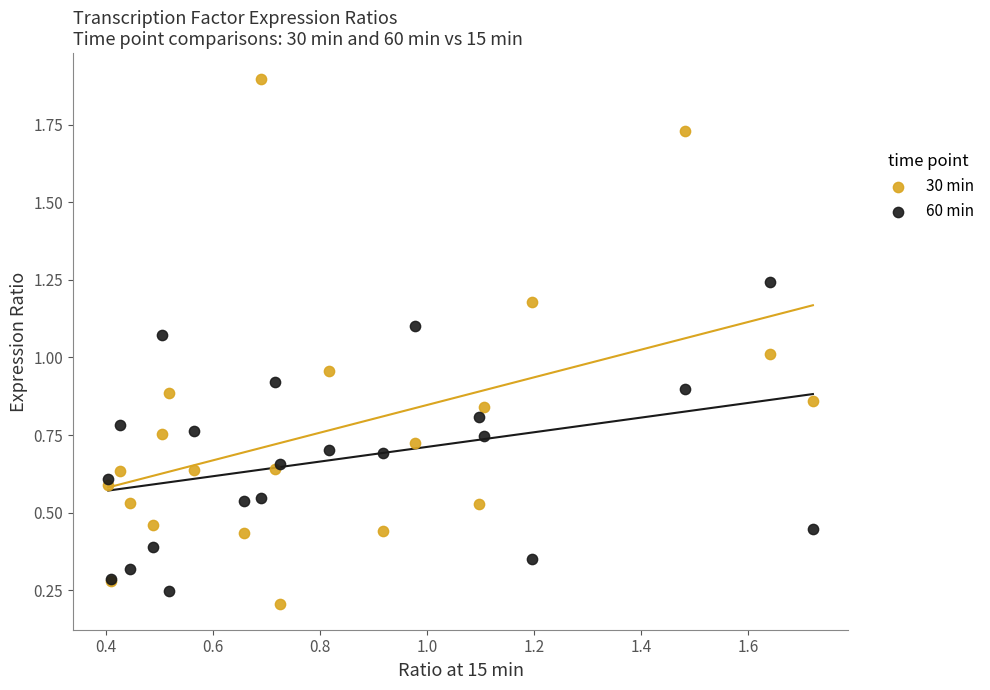

Which series contains the lowest Y value?

30 min